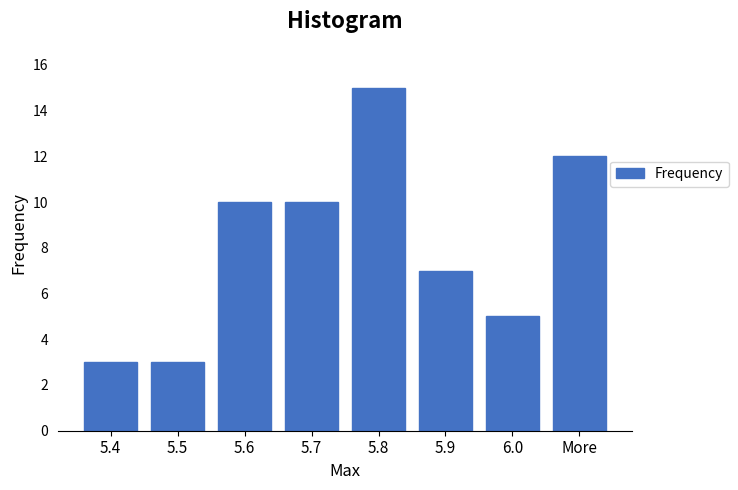

Reading left to right, what are all the values shown in this chart?

3	3	10	10	15	7	5	12